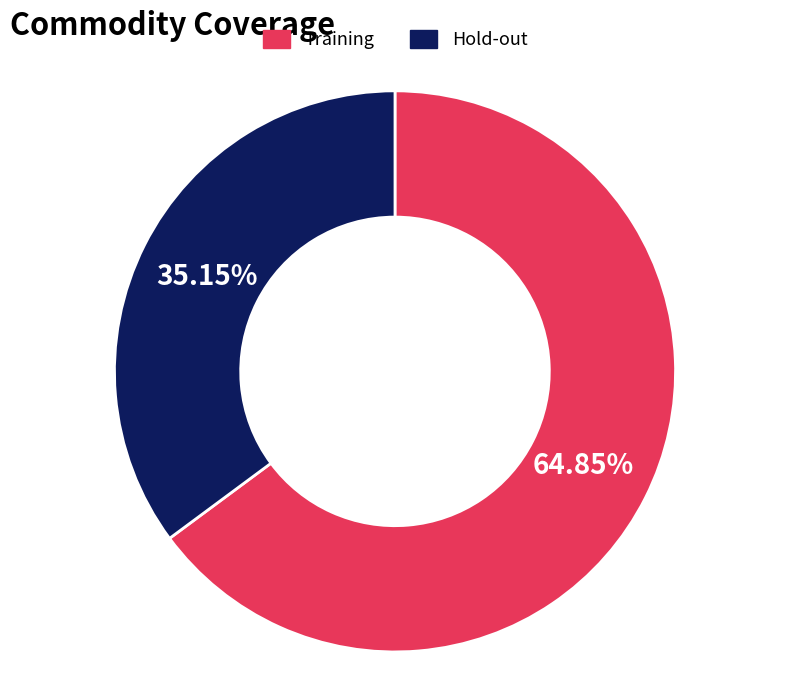

How many slices are in this pie chart?

2